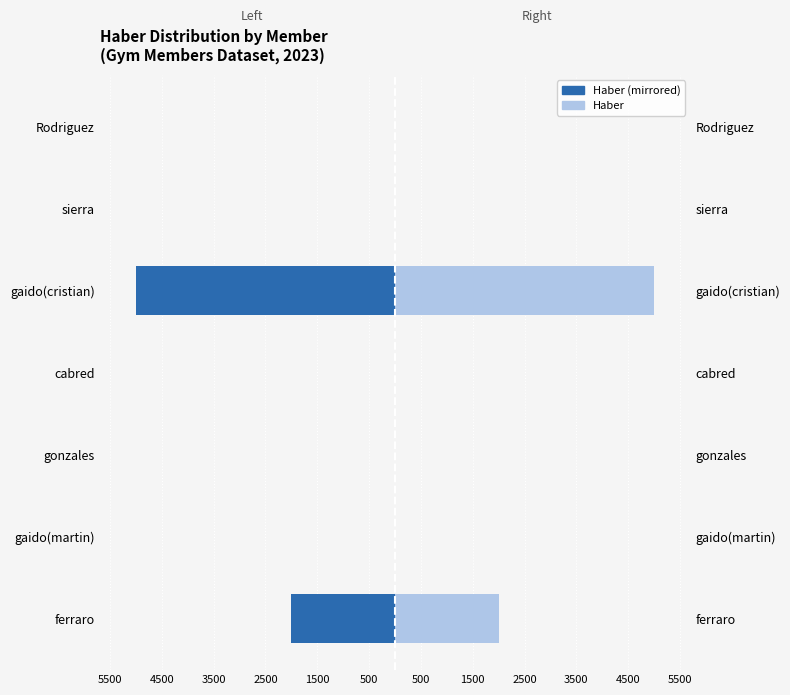

Rank the series by their maximum value, from highest to lowest.

Haber (Right), Haber (Left)